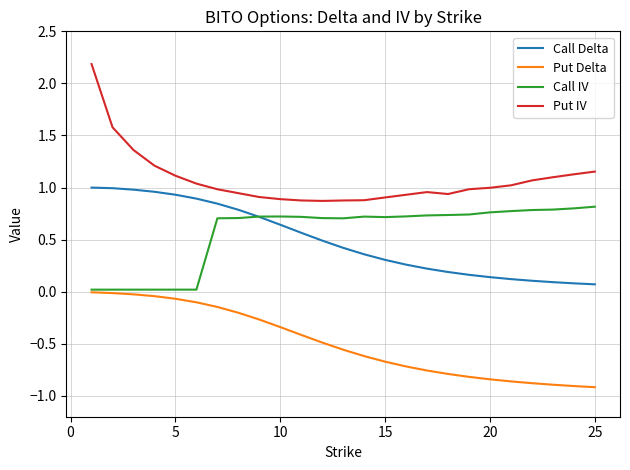

List the series in order of their peak value, highest first.

Put IV, Call Delta, Call IV, Put Delta